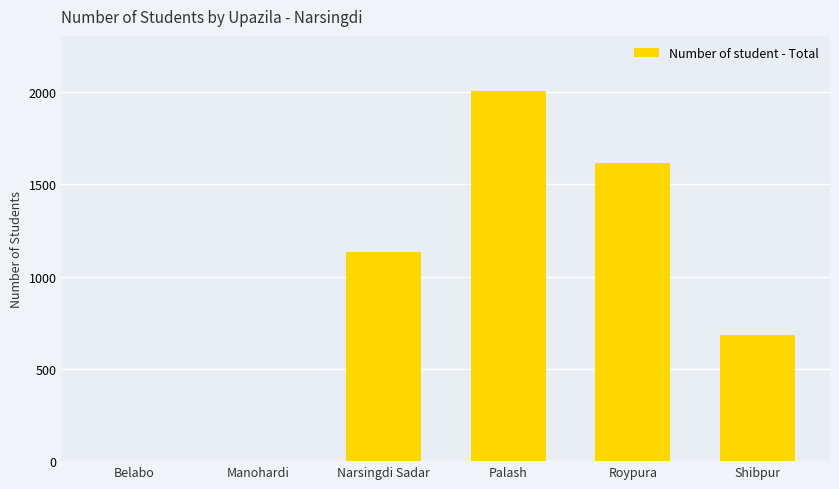

What is the sum of the values at Palash and Narsingdi Sadar?

3139